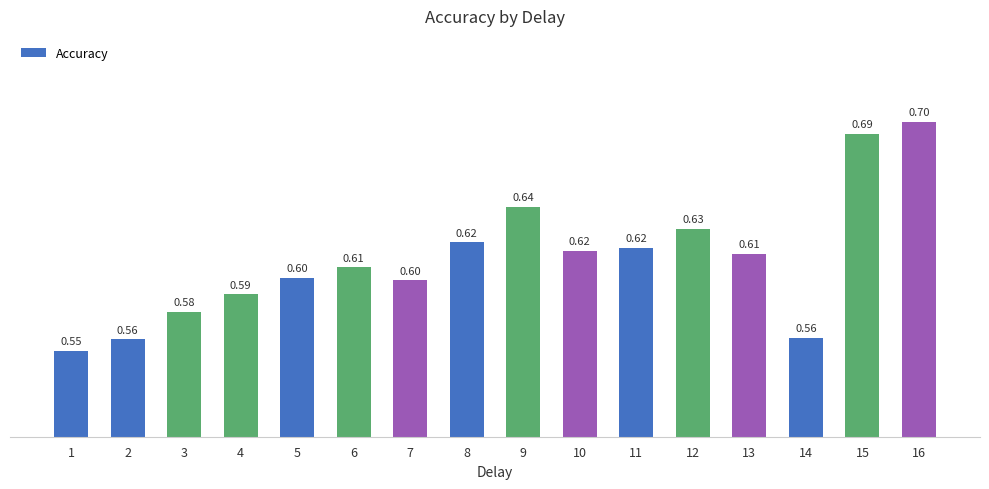

How many values are between 0 and 1?

16